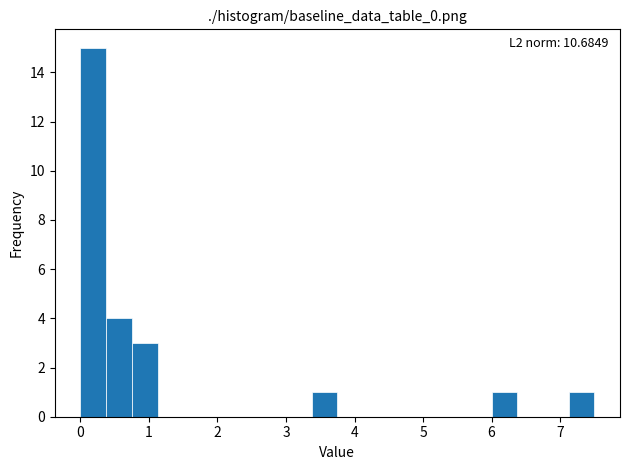

Around what value on the x-axis is the tallest bar? Give the approximate position of its centre, as read against the axis.

0.2